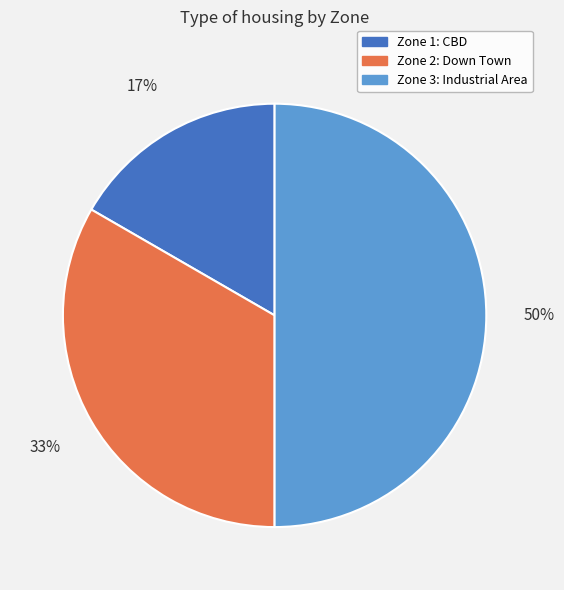

Which has a higher value, Zone 2: Down Town or Zone 1: CBD?

Zone 2: Down Town